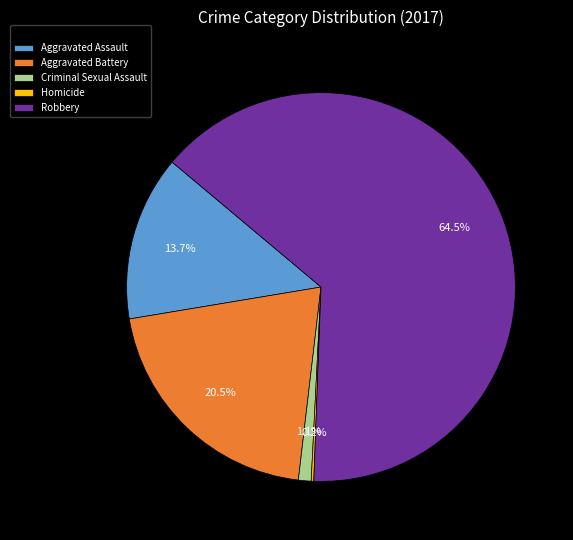

What is the majority slice?

Robbery